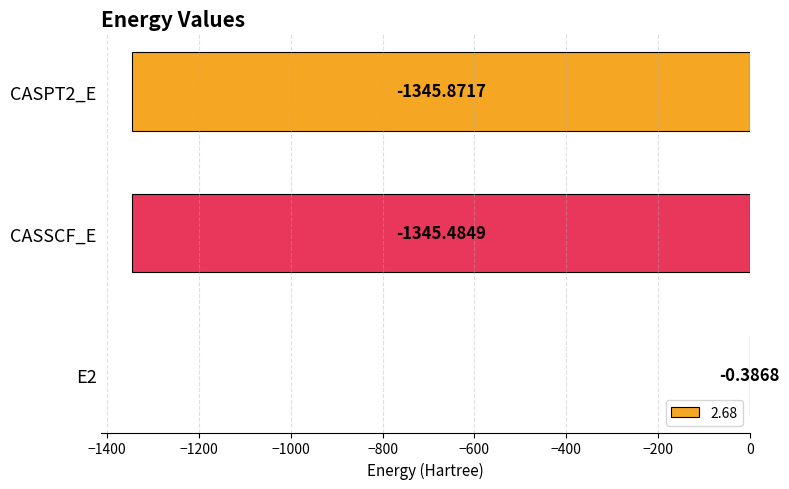

What is the sum of all values?

-2691.7